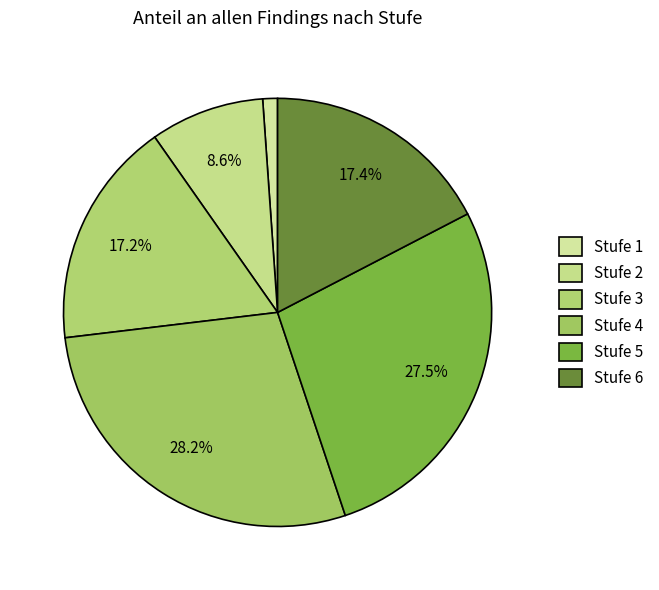

To the nearest percent, what is the difference between the Stufe 3 and Stufe 2 slice percentages?

9%